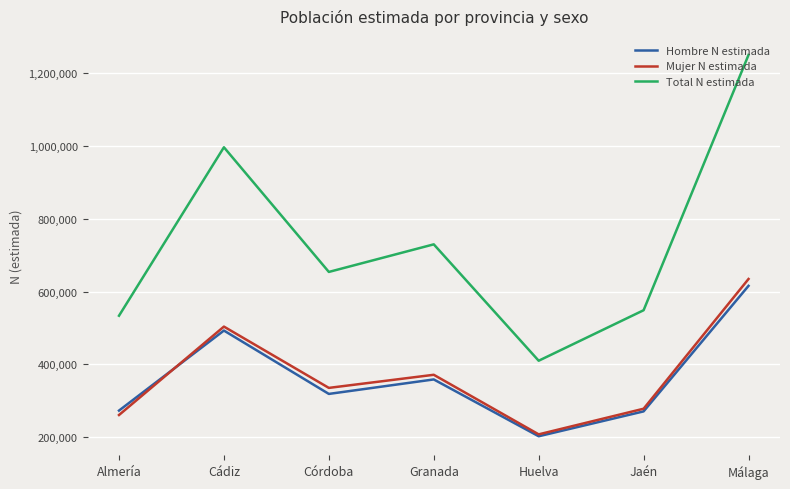

What is the maximum value shown in the chart?

1250879